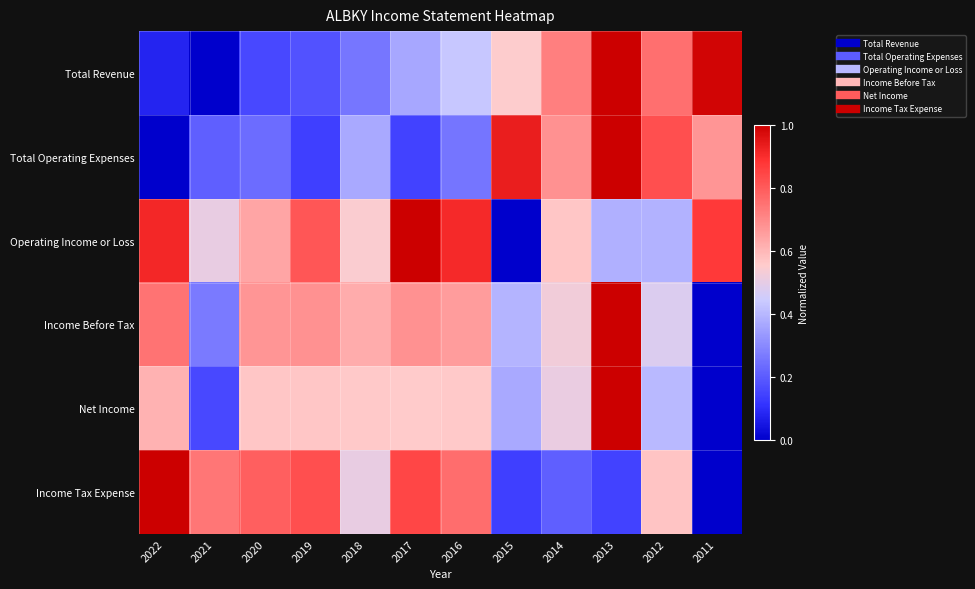

Reading left to right, transcribe all the data shown in this chart.

Total Revenue: 2022=0.1	2021=0.0	2020=0.2	2019=0.2	2018=0.3	2017=0.4	2016=0.4	2015=0.6	2014=0.7	2013=1.0	2012=0.8	2011=1.0
Total Operating Expenses: 2022=0.0	2021=0.2	2020=0.2	2019=0.1	2018=0.4	2017=0.1	2016=0.3	2015=0.9	2014=0.7	2013=1.0	2012=0.8	2011=0.7
Operating Income or Loss: 2022=0.9	2021=0.5	2020=0.6	2019=0.8	2018=0.5	2017=1.0	2016=0.9	2015=0.0	2014=0.6	2013=0.4	2012=0.4	2011=0.9
Income Before Tax: 2022=0.7	2021=0.3	2020=0.7	2019=0.7	2018=0.6	2017=0.7	2016=0.7	2015=0.4	2014=0.5	2013=1.0	2012=0.5	2011=0.0
Net Income: 2022=0.6	2021=0.2	2020=0.6	2019=0.6	2018=0.6	2017=0.6	2016=0.6	2015=0.4	2014=0.5	2013=1.0	2012=0.4	2011=0.0
Income Tax Expense: 2022=1.0	2021=0.7	2020=0.8	2019=0.8	2018=0.5	2017=0.8	2016=0.8	2015=0.1	2014=0.2	2013=0.1	2012=0.6	2011=0.0